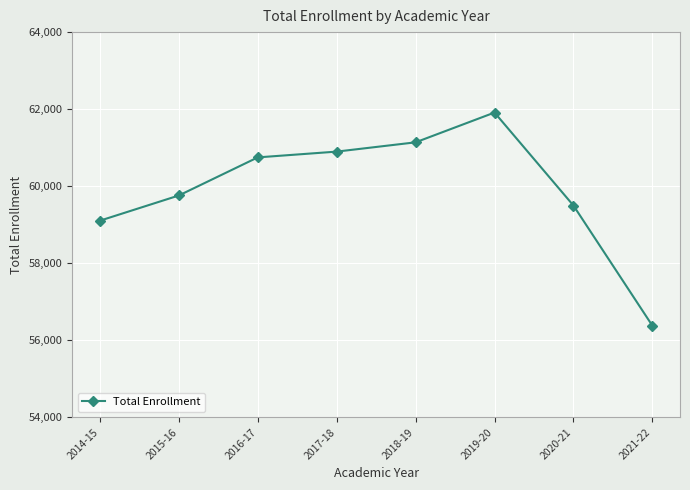

At which category does the data reach its first local peak?

2019-20